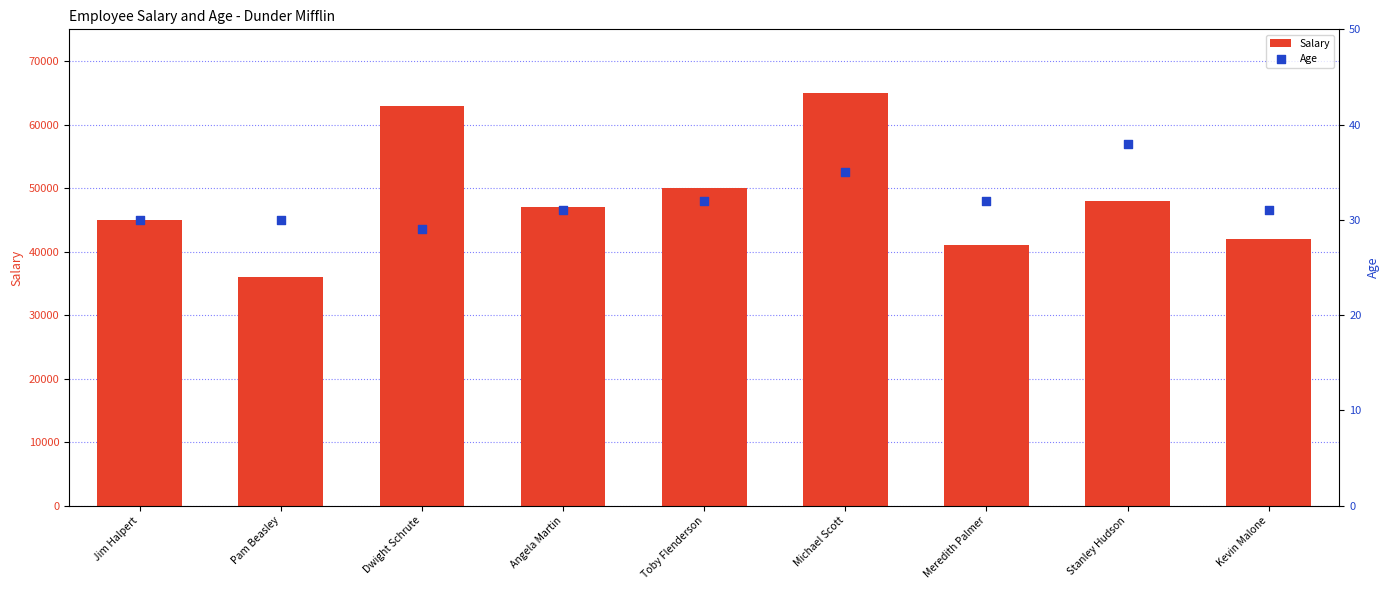

Which series has the largest Y range (max minus min)?

Salary